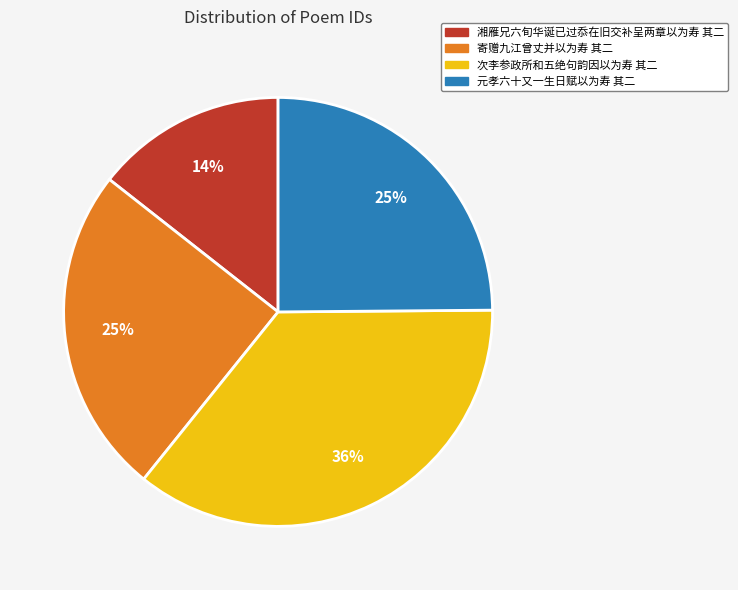

Between 元孝六十又一生日赋以为寿 其二 and 次李参政所和五绝句韵因以为寿 其二, which is larger?

次李参政所和五绝句韵因以为寿 其二